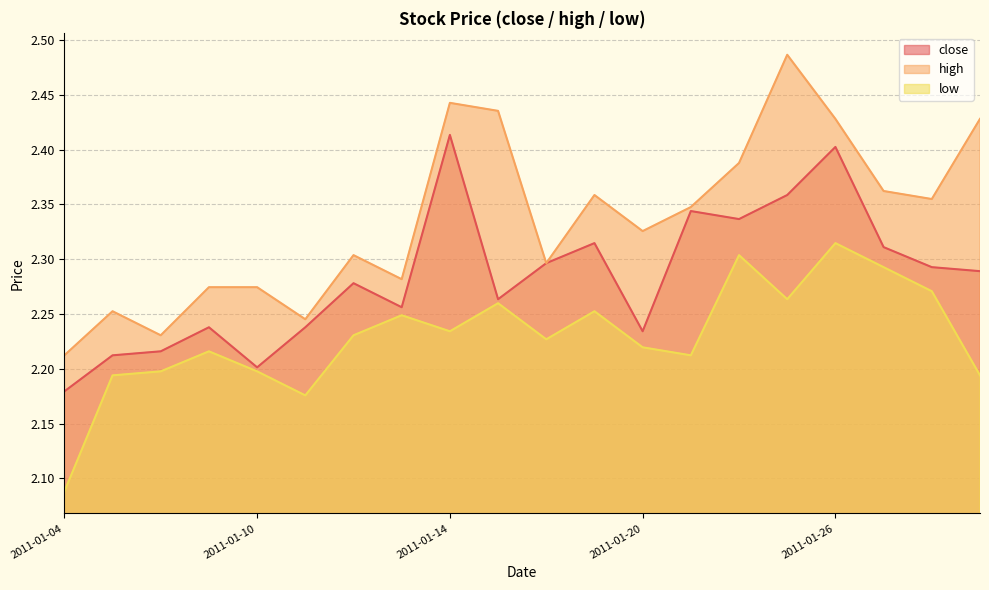

Which category has the highest value across all series?

2011-01-25